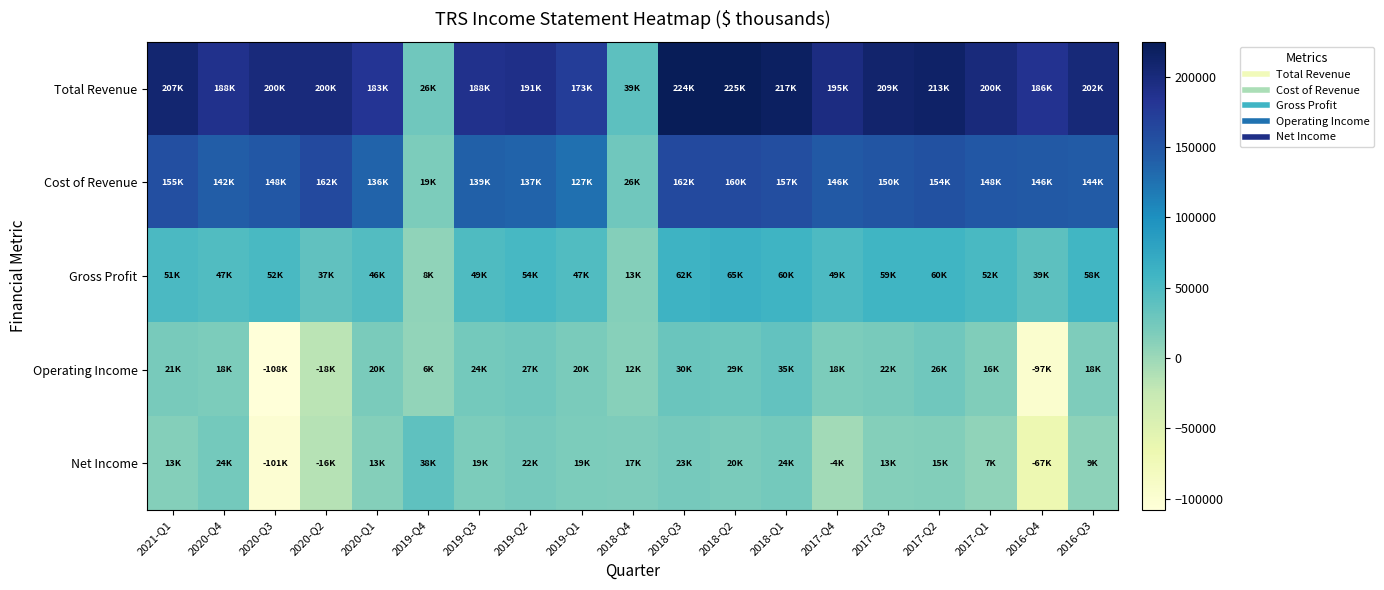

Which has a higher value, 2020-Q2 or 2018-Q3?

2018-Q3